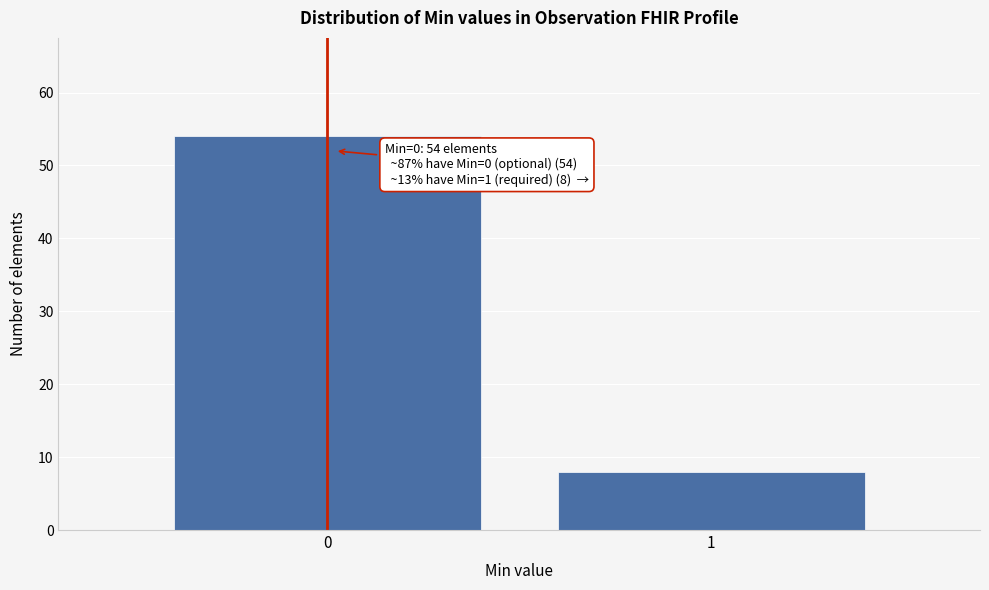

Reading left to right, transcribe all the data shown in this chart.

0=54	1=8